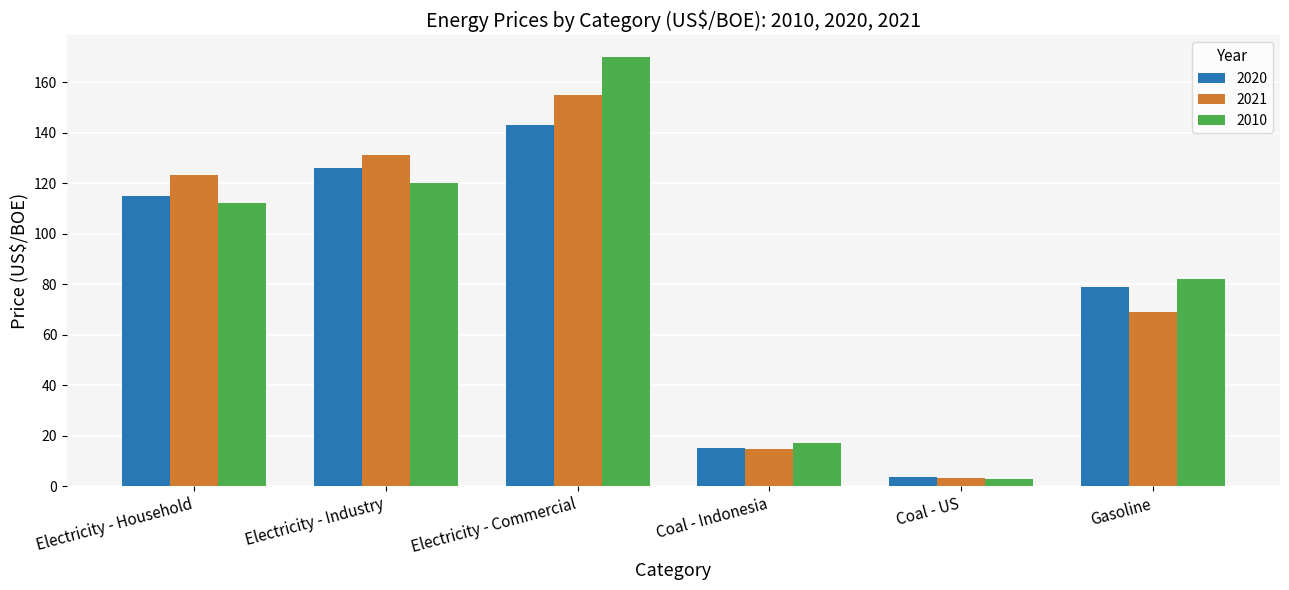

What are all the series names shown in the legend?

2020, 2021, 2010